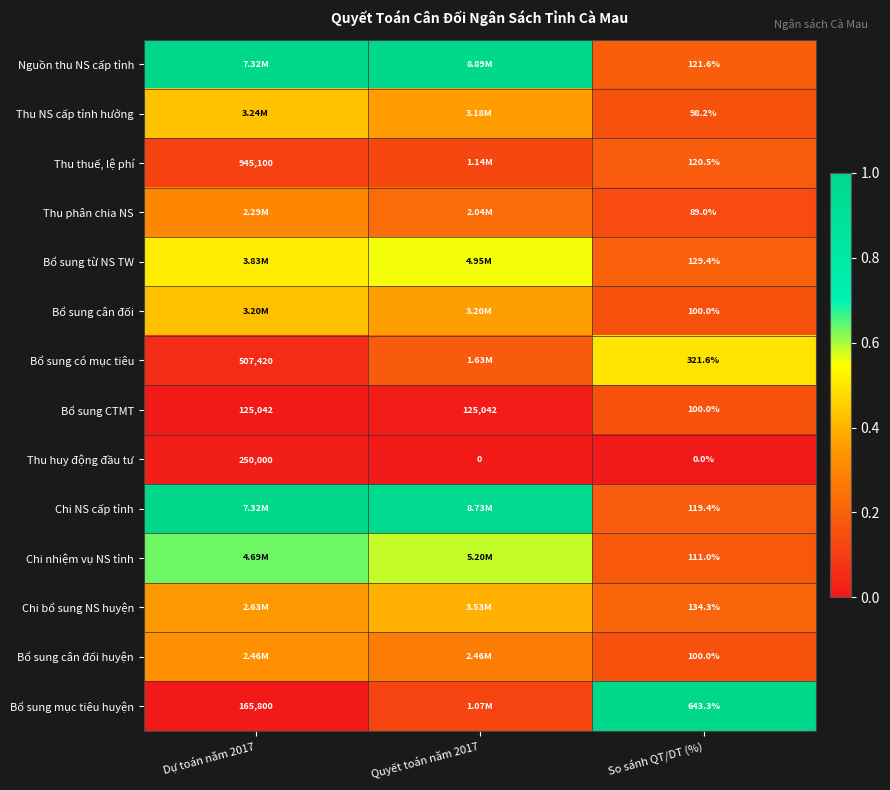

Is the value of Bổ sung từ NS TW at So sánh QT/DT (%) greater than the value of Chi bổ sung NS huyện at So sánh QT/DT (%)?

No